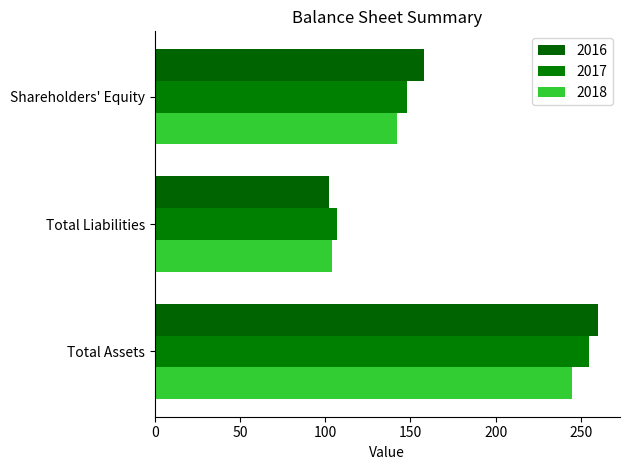

What is the greatest value displayed?

260